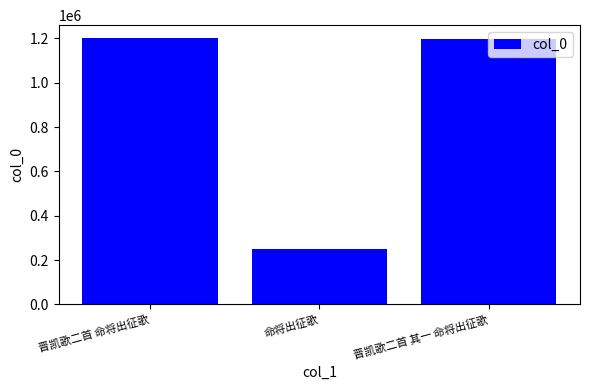

Are the bars grouped side by side (vs. stacked)?

No